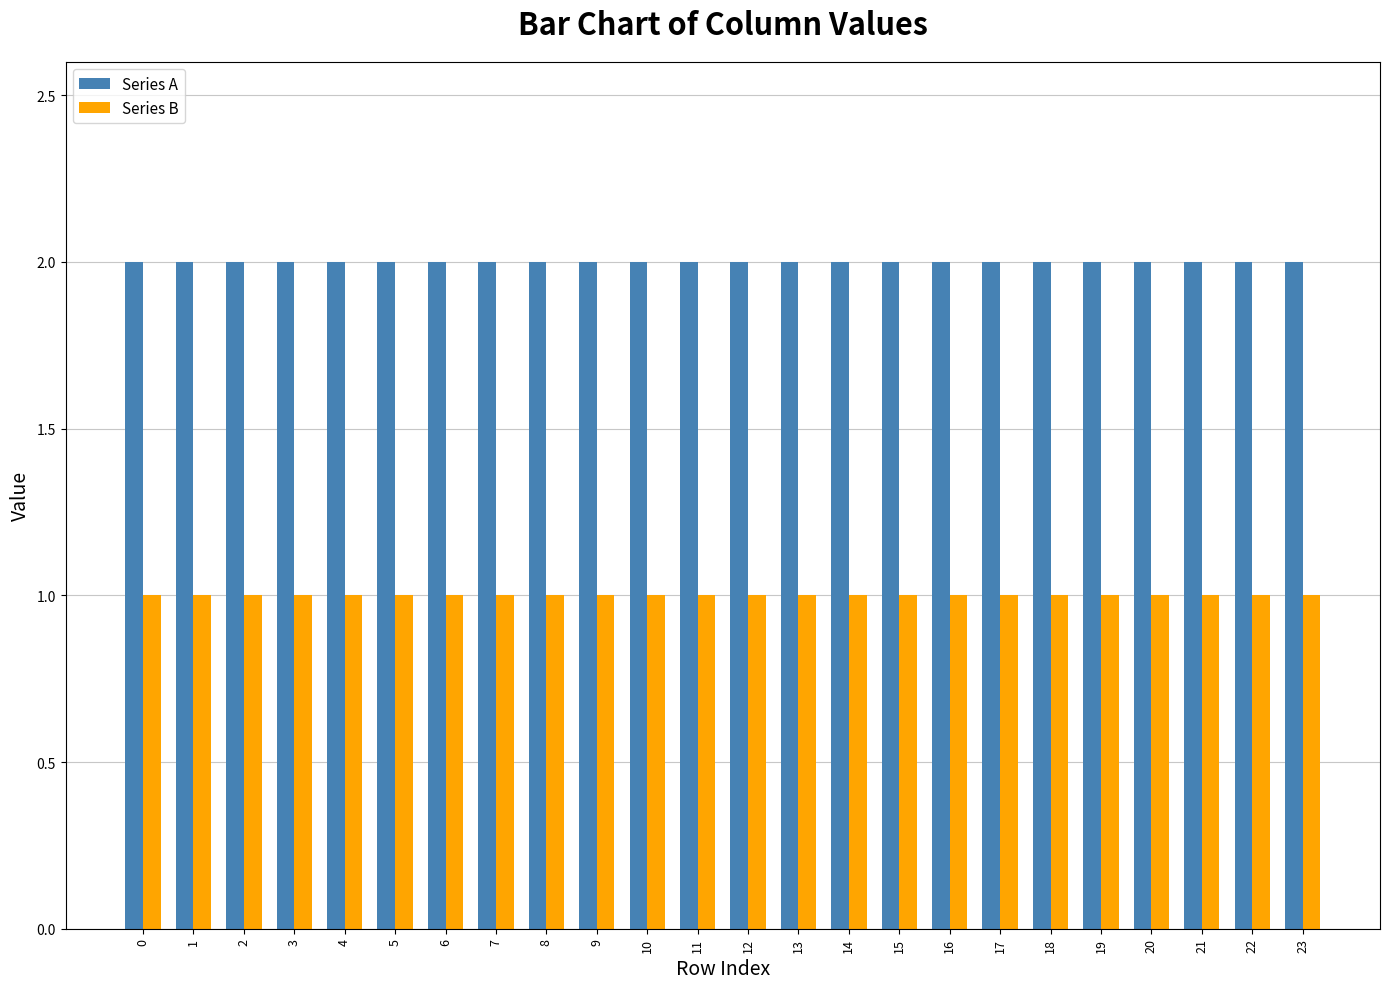

The Series A series shows 2 at 12. True or false?

True